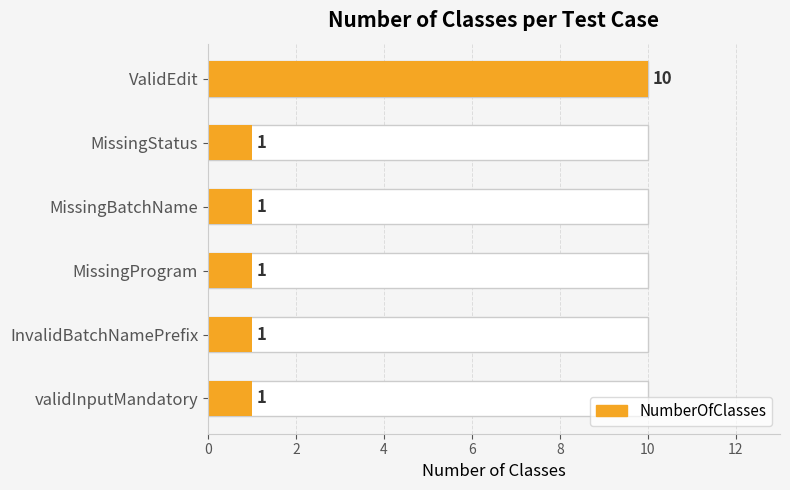

What is the approximate value at ValidEdit?

10